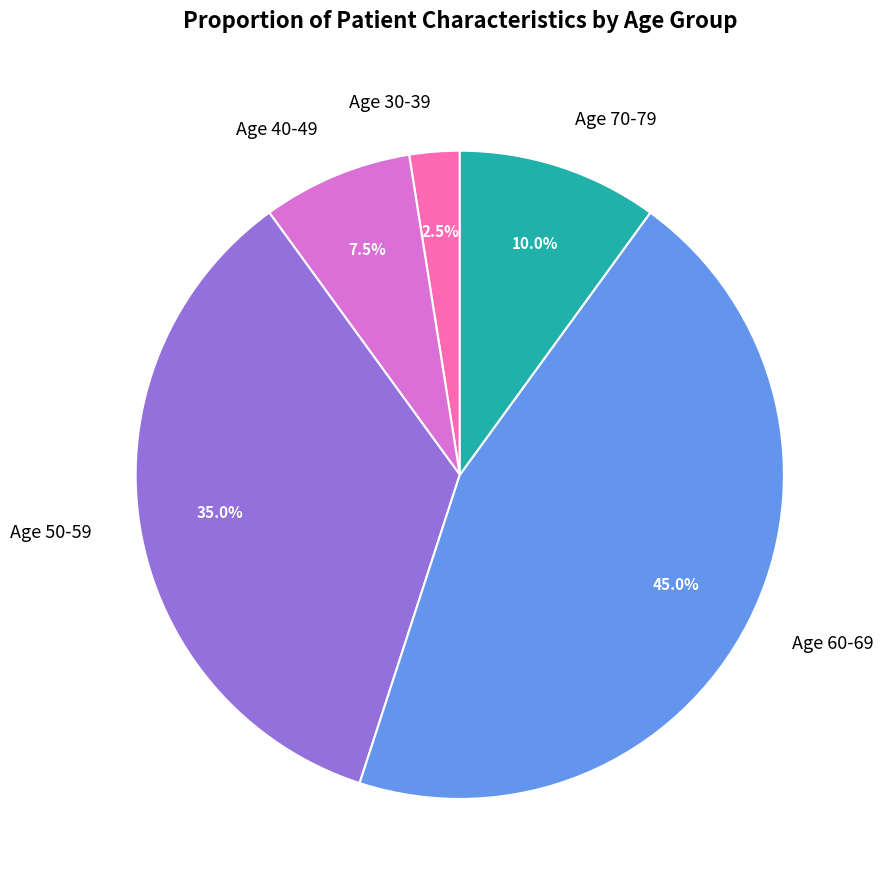

Rank the categories by value from highest to lowest.

Age 60-69, Age 50-59, Age 70-79, Age 40-49, Age 30-39